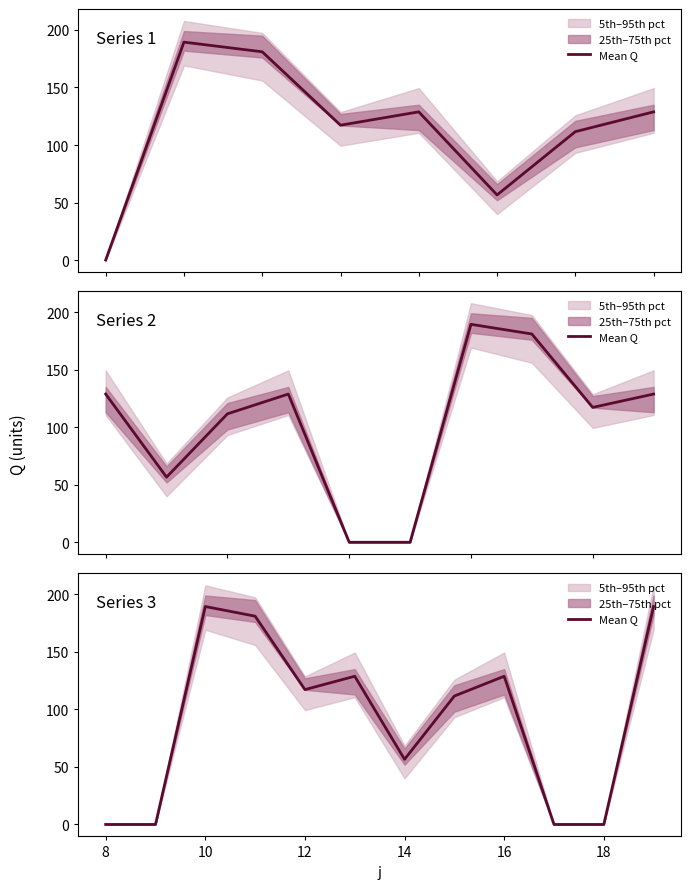

How many values are above zero?

8